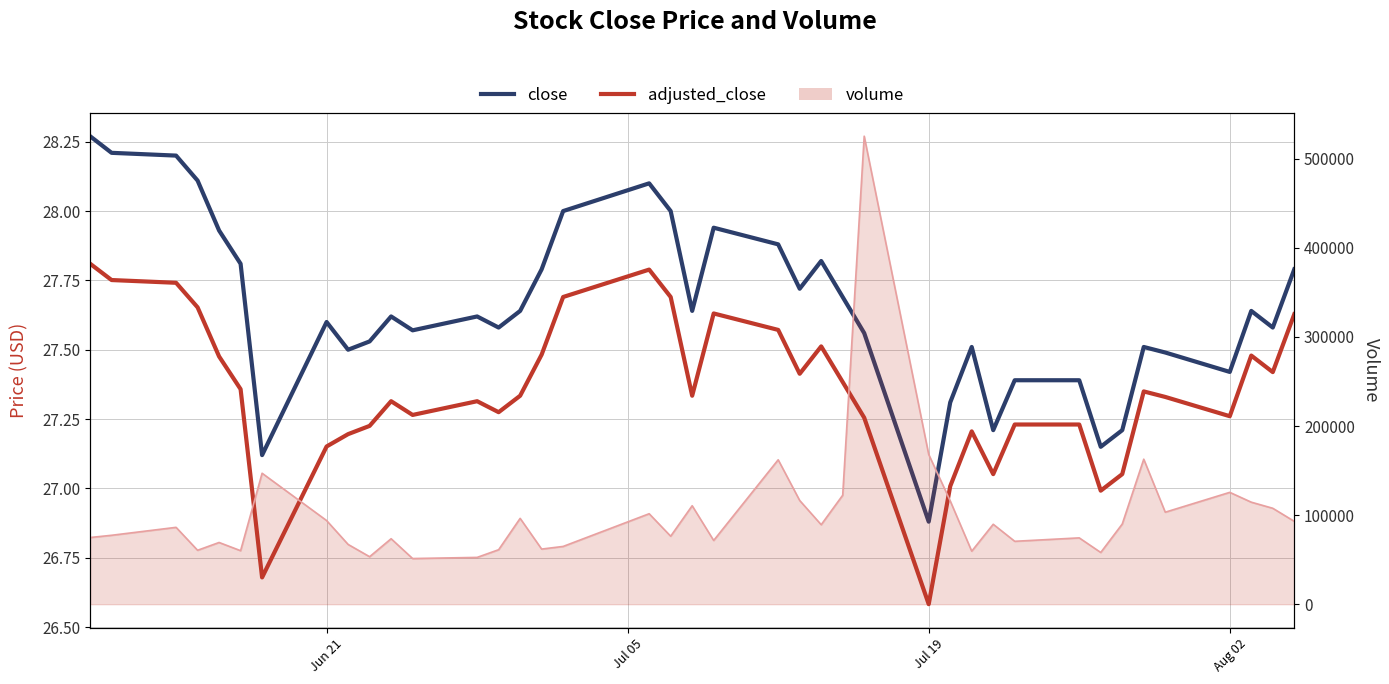

The value of volume_line at 25 is 305506.8. True or false?

False